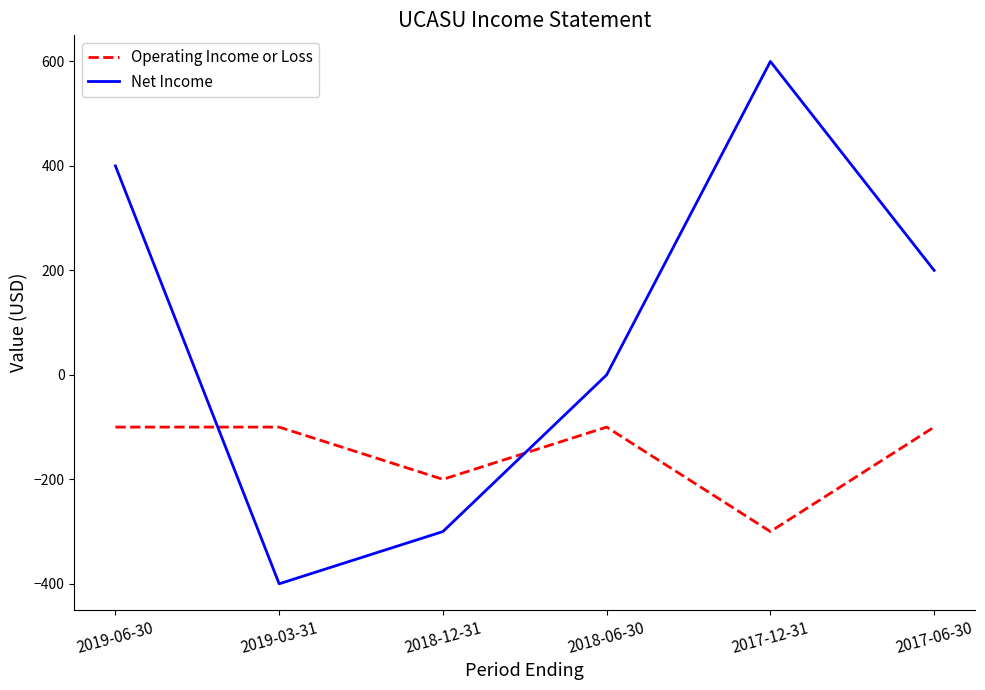

Does the chart have visible grid lines?

No